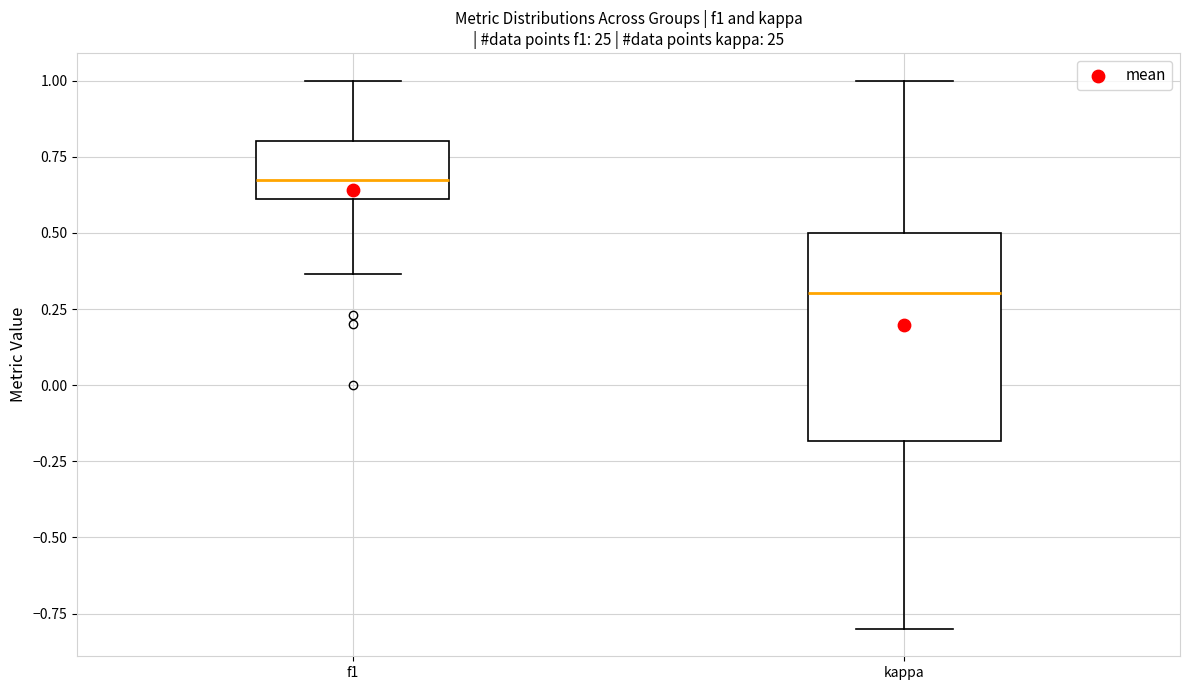

Reading left to right, read every box against the y-axis: the position of its median line, the range the box covers, and the ends of its whiskers. The values are not printed on the chart, so give them approximately, as read against the axis.

f1: median 0.65, box 0.60 to 0.80, whiskers 0.35 to 1.00
kappa: median 0.30, box -0.20 to 0.50, whiskers -0.80 to 1.00